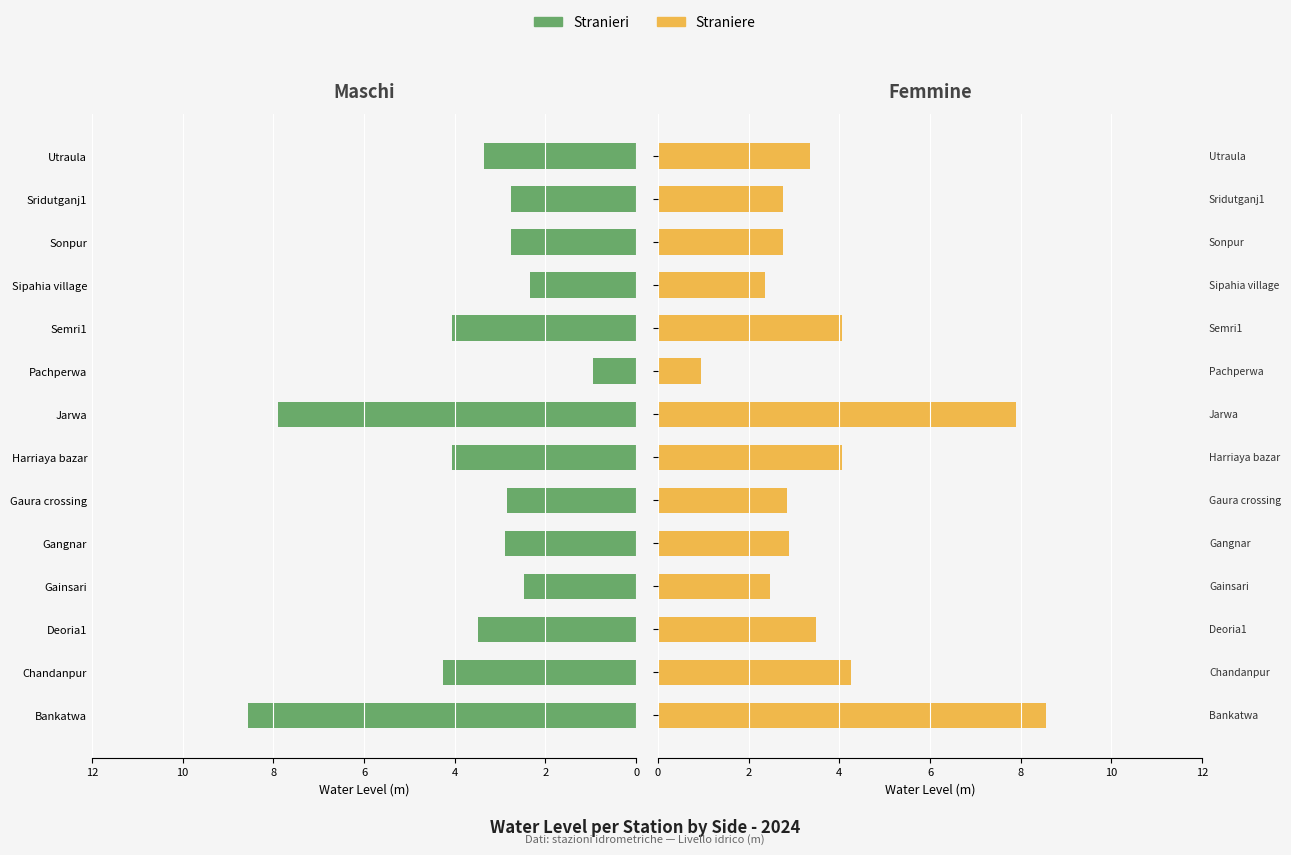

What is the sum of all Stranieri values?

52.7